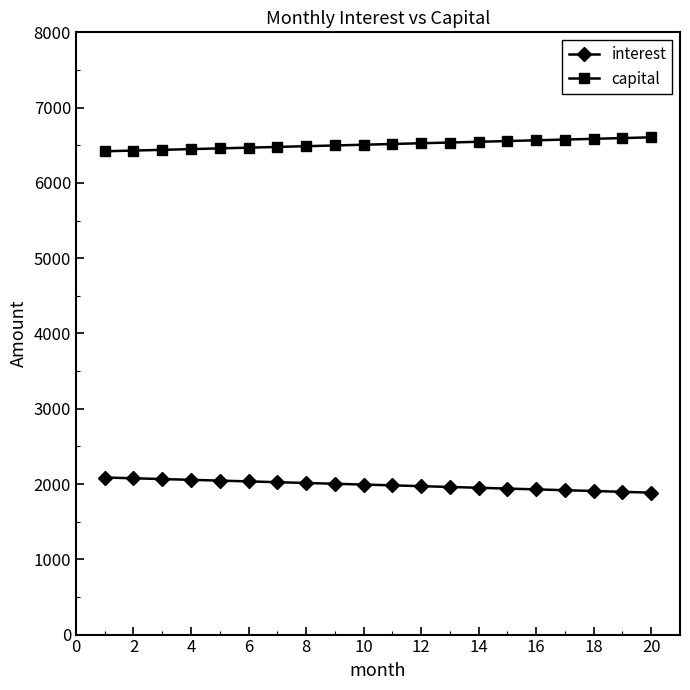

What is the sum of all capital values?

130243.7